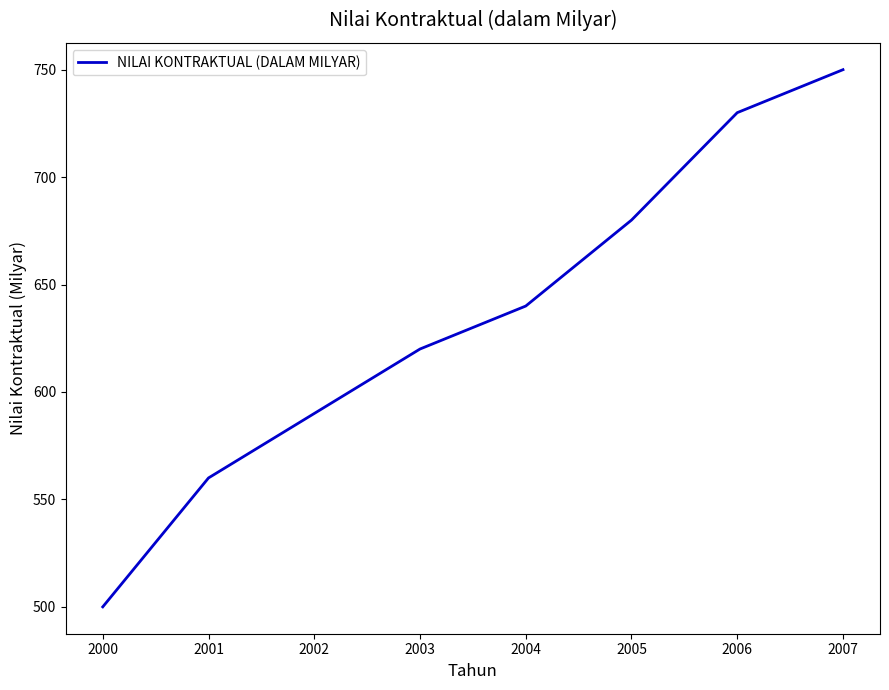

Does the chart display data point markers on the line(s)?

No